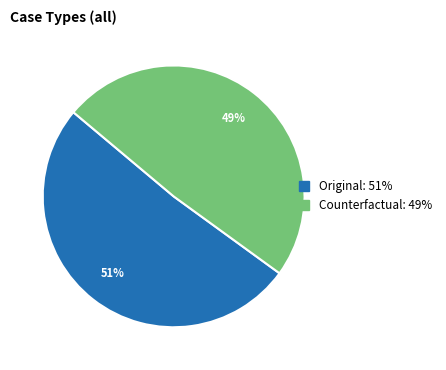

To the nearest percent, what is the combined percentage of Counterfactual and Original?

100%